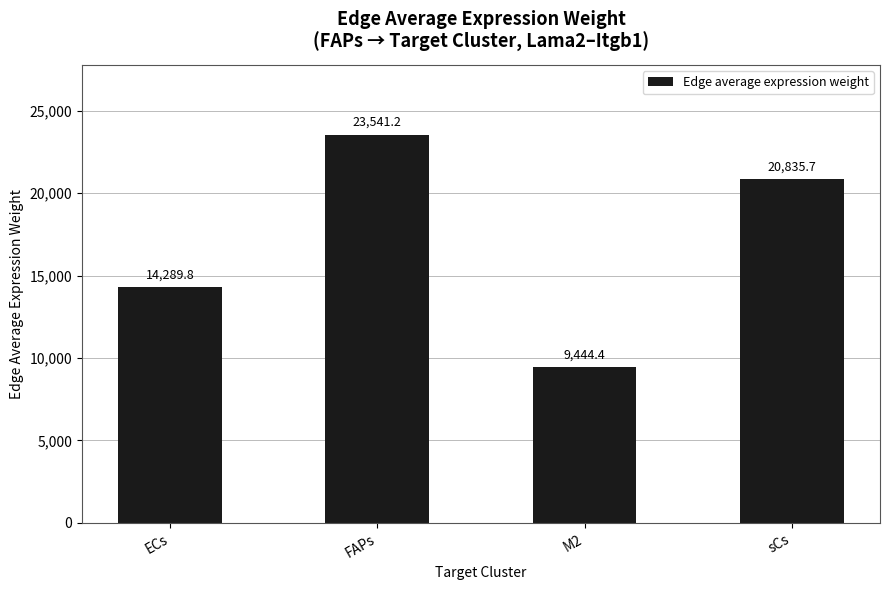

How many data points are less than 20835?

2